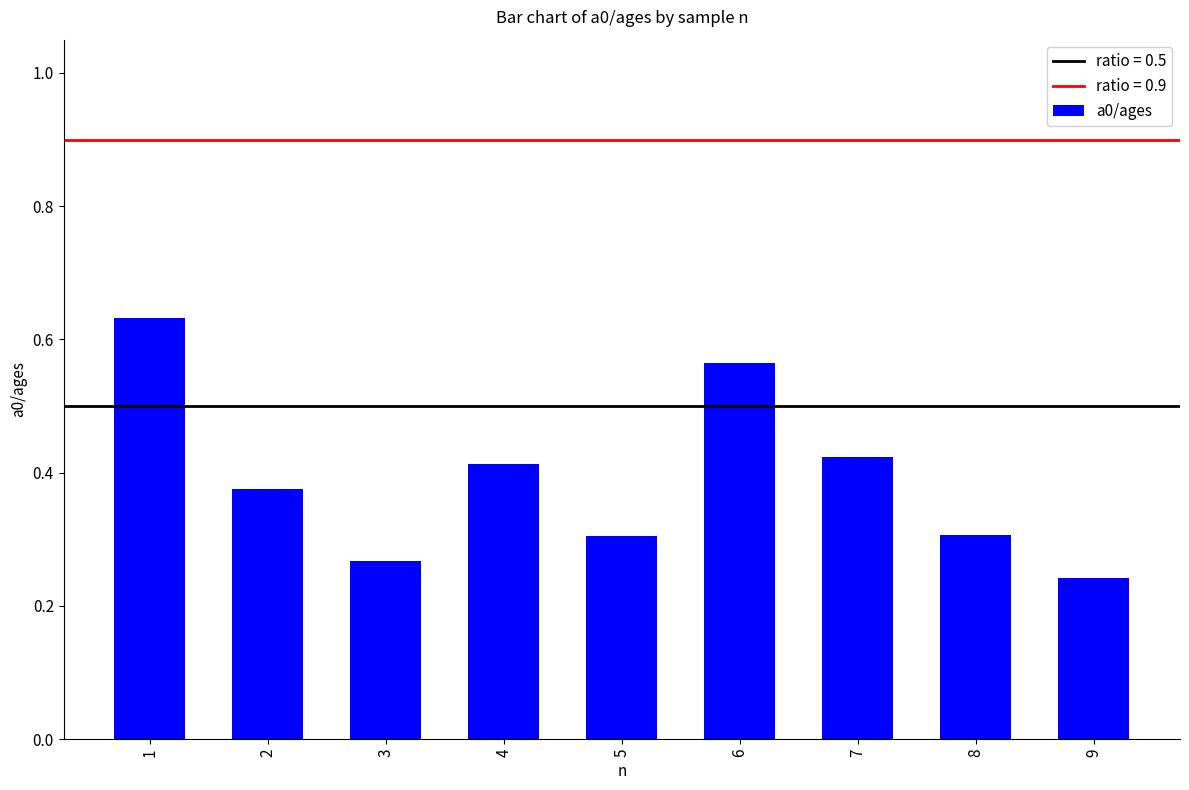

What is the sum of all values?

3.5